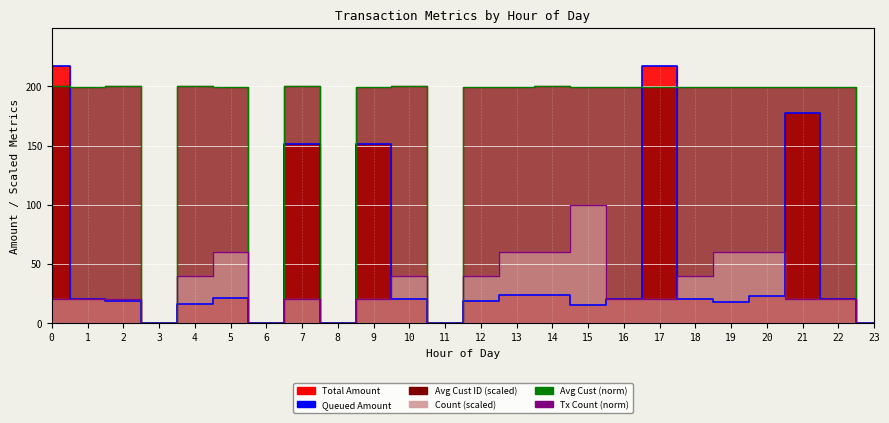

How many intersections are there between Tx Count (norm) and Queued Amount?

5